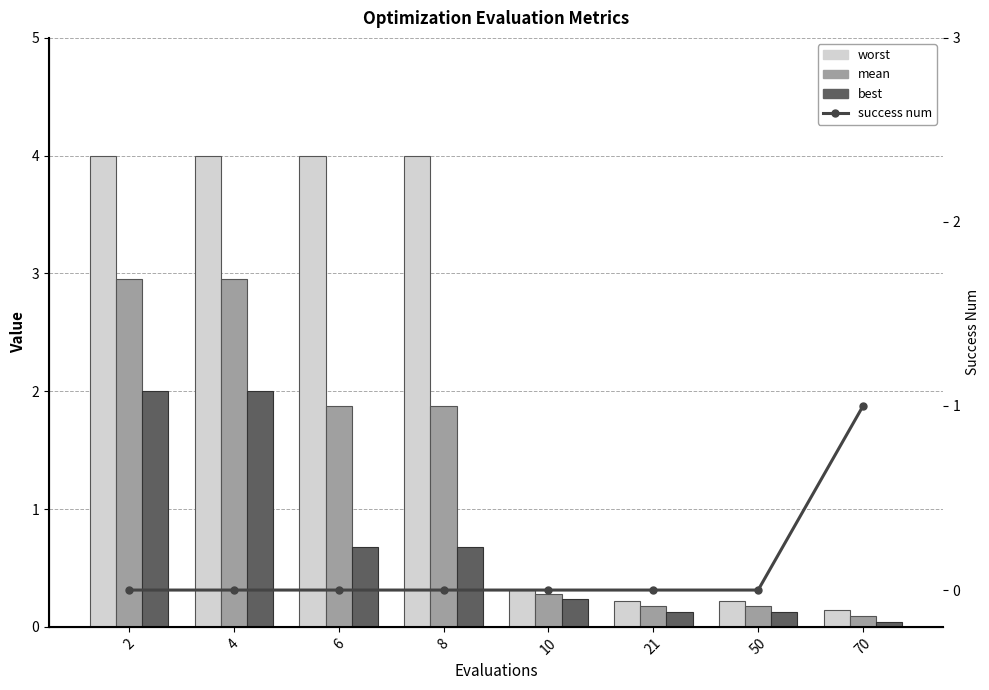

How many data points in success num are above 0?

1